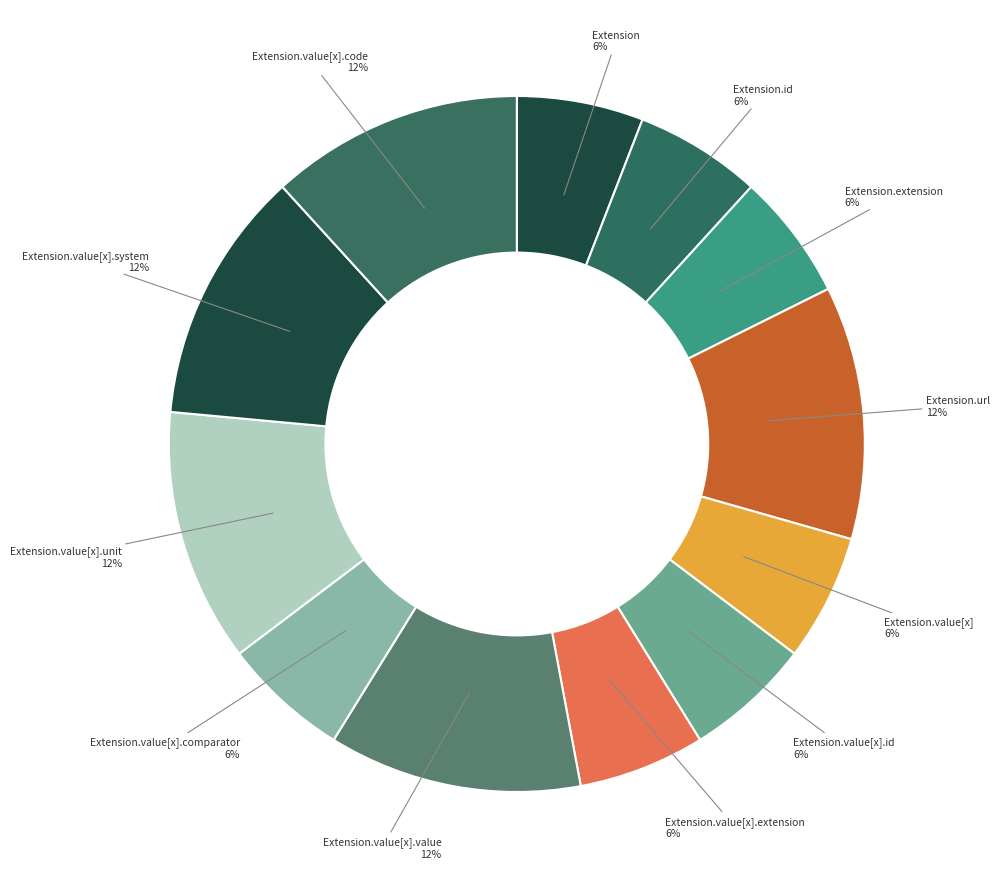

Is there a majority slice in this chart?

No